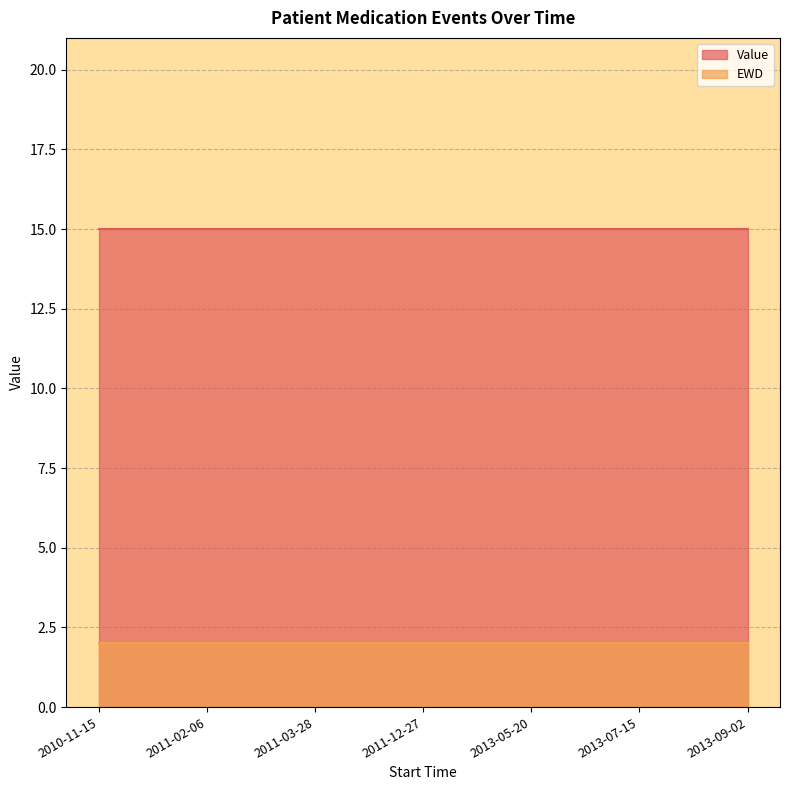

At 2013-07-15, list the series in order from smallest to largest.

EWD, Value